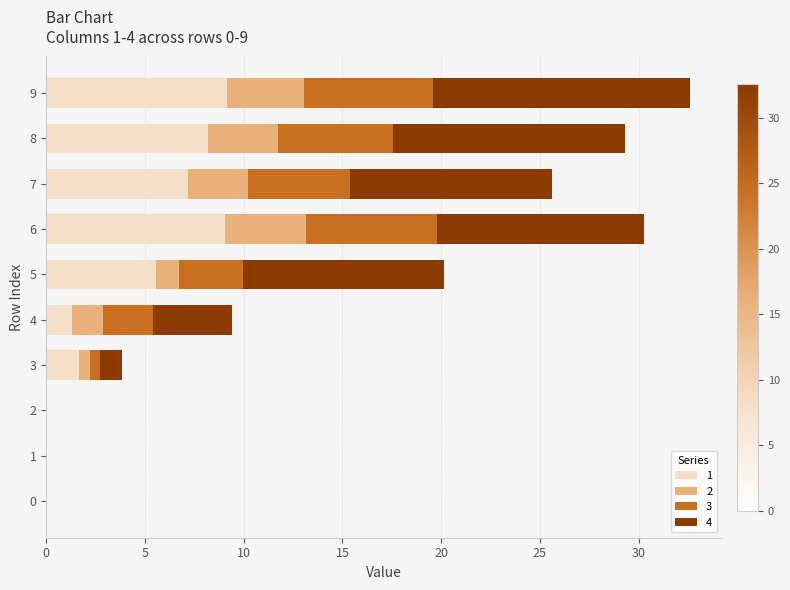

What is the total value across all series at 9?

32.6